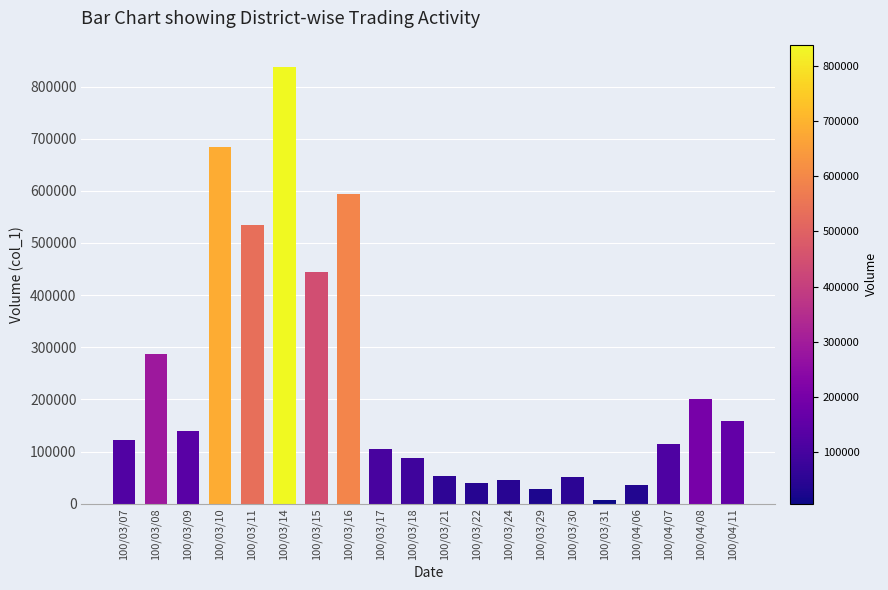

Is it true that the value at 100/03/07 is 159045?

False